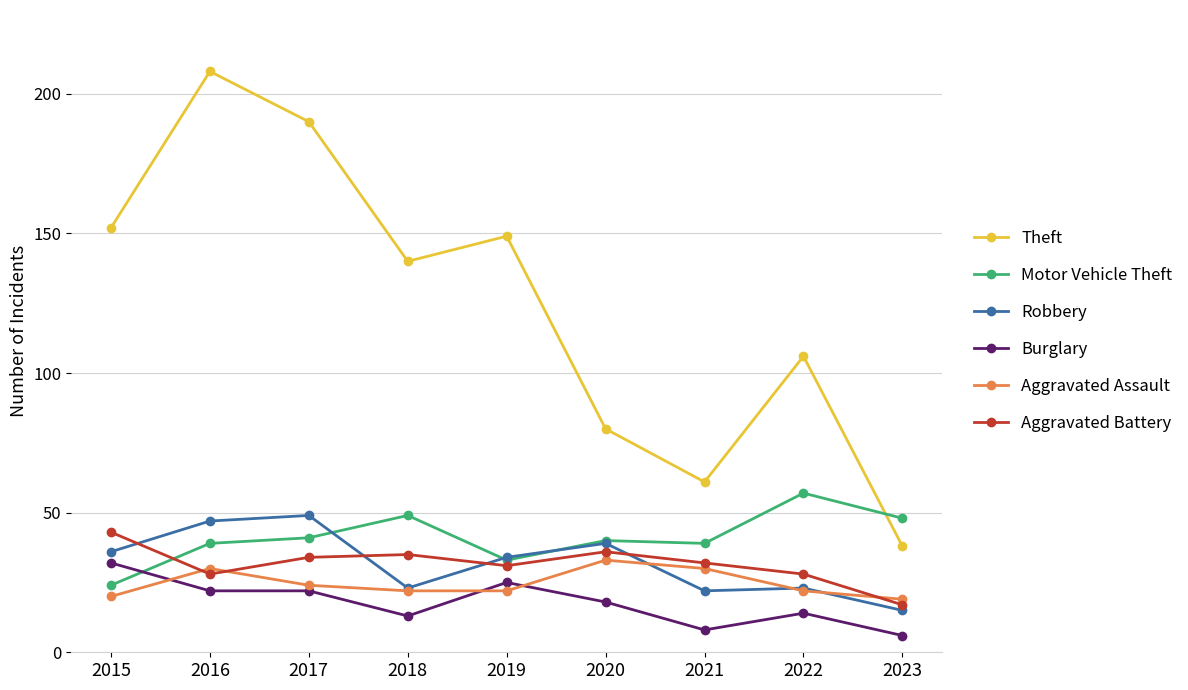

What is the sum of the Robbery values at 2017 and 2021?

71